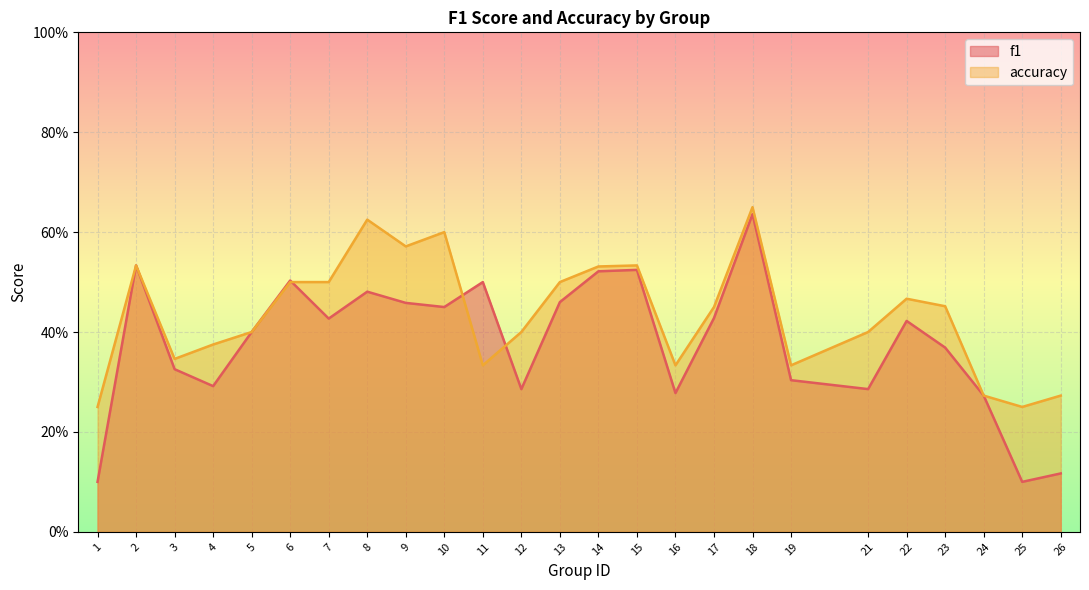

Count the number of categories in the chart.

25